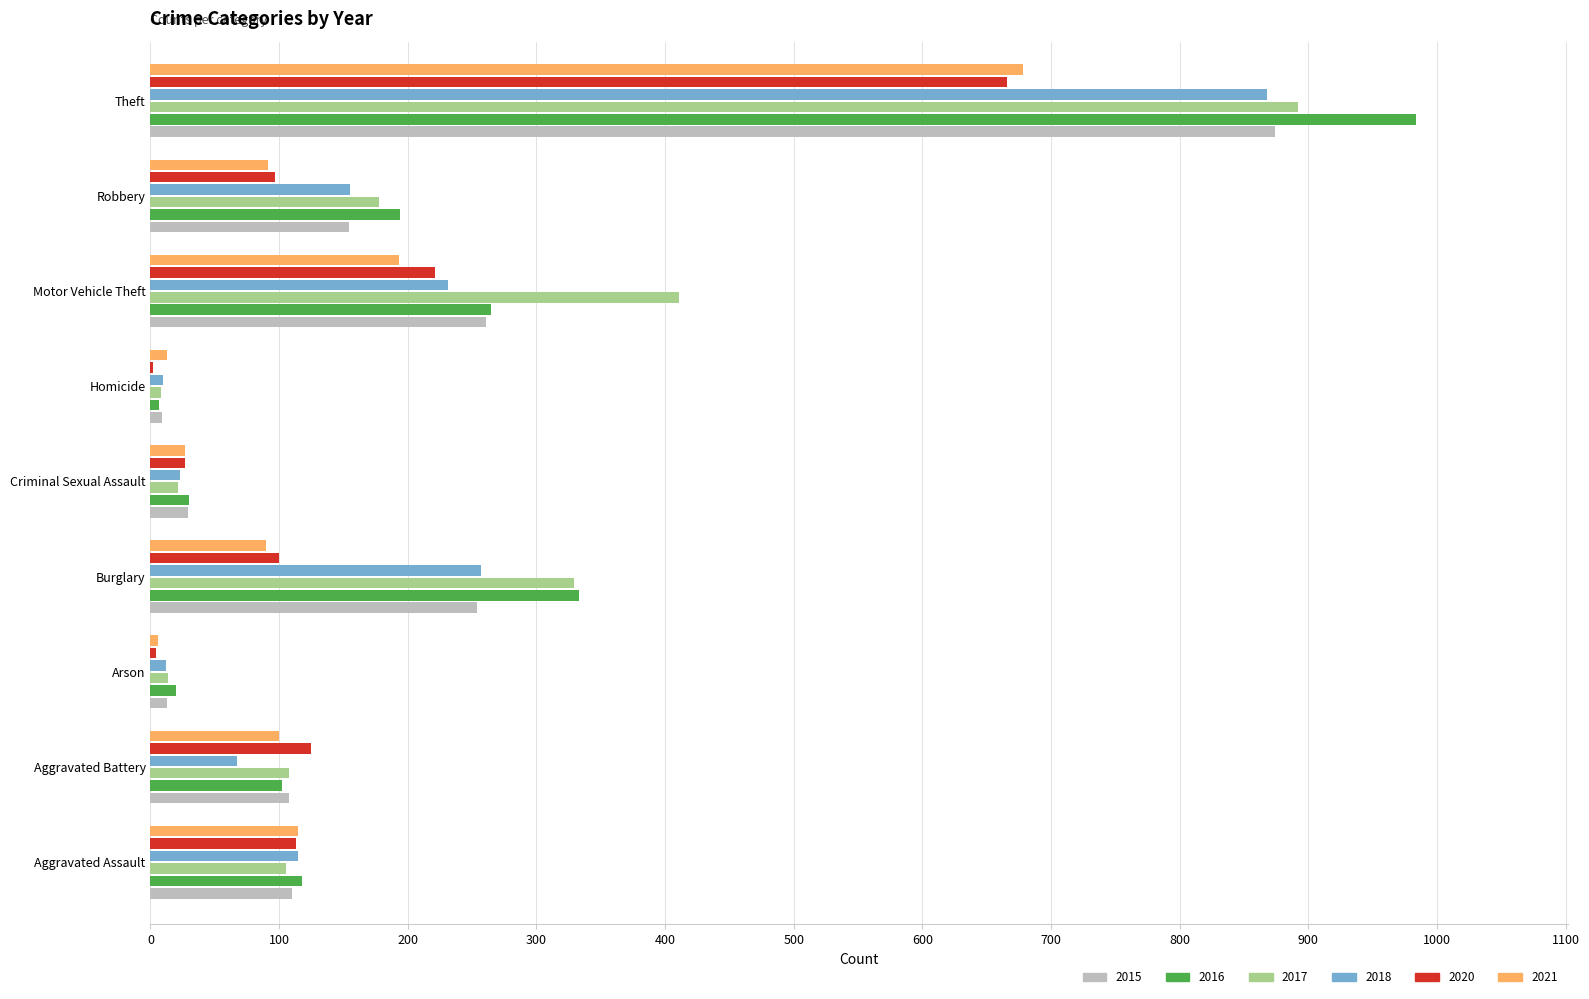

At which category is the sum across all series the highest?

Theft